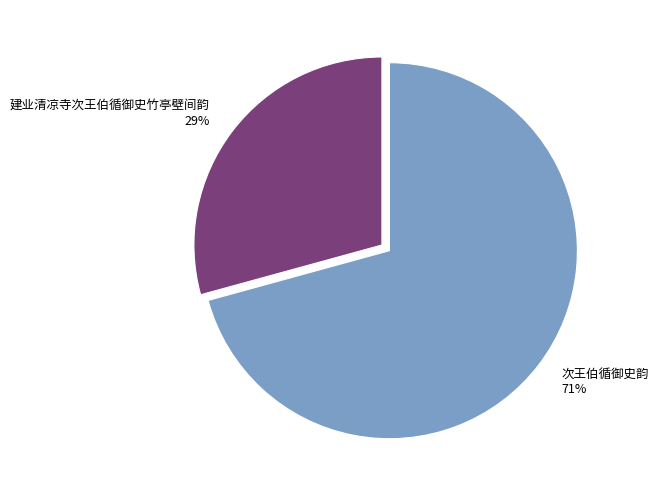

To the nearest percent, what portion does 建业清凉寺次王伯循御史竹亭壁间韵 represent?

29%